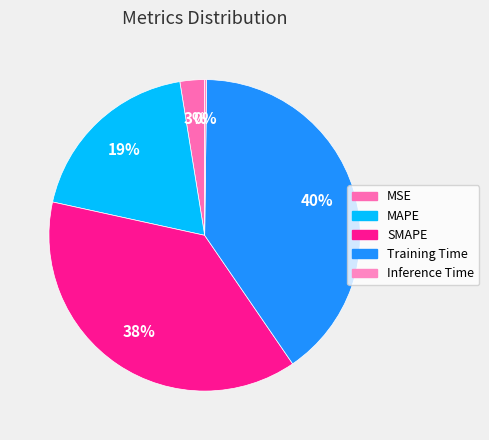

Is Training Time the majority of the pie?

No